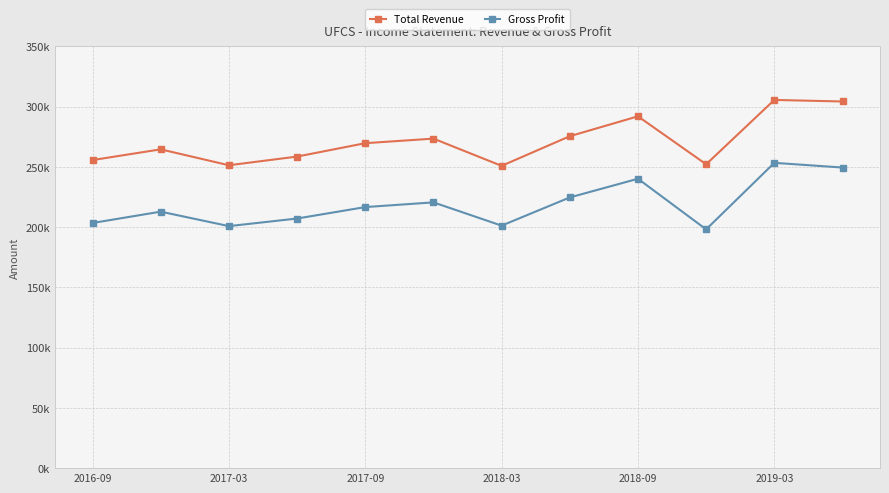

True or false: Gross Profit and Total Revenue intersect in this chart.

False